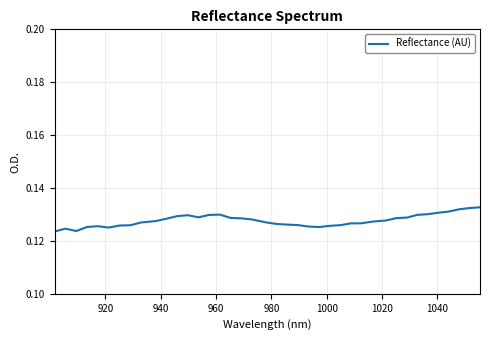

Does the chart have visible grid lines?

Yes